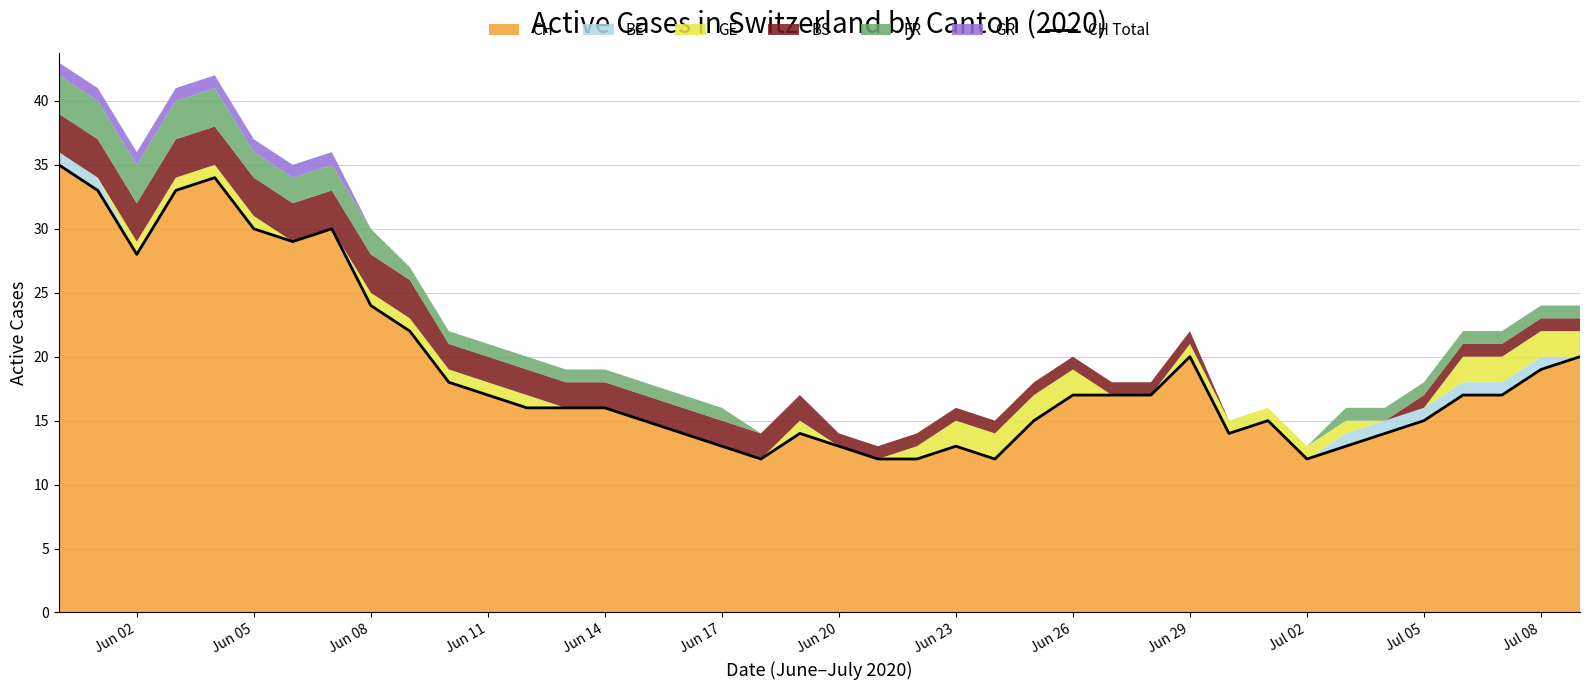

What is the minimum value for CH?

12